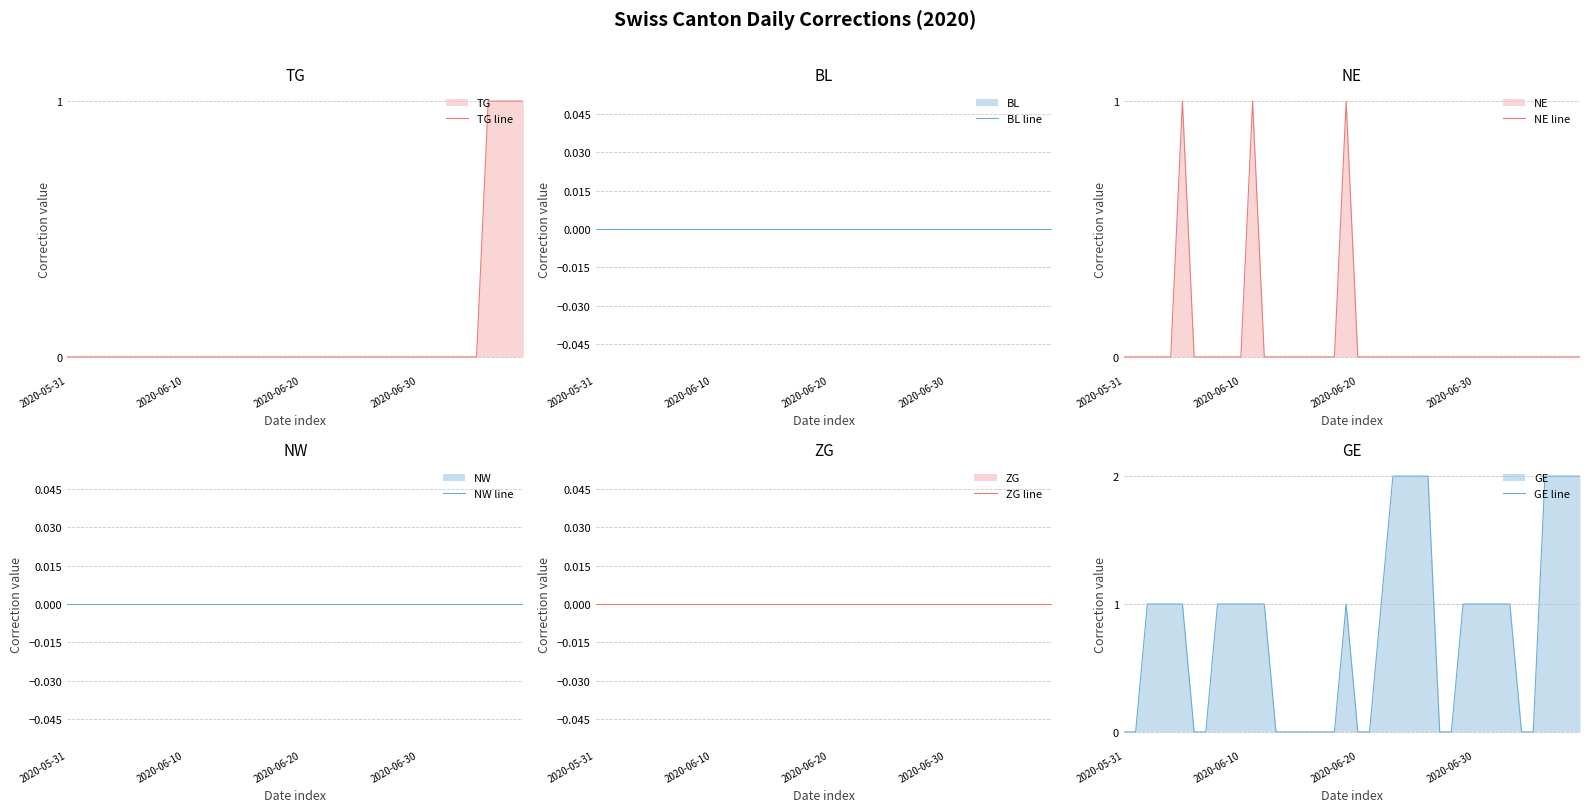

At which label does NW line reach its peak?

2020-05-31